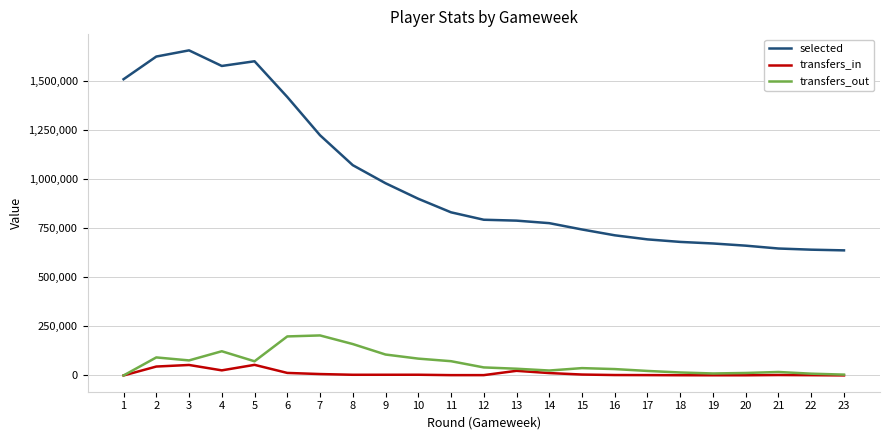

Which category has the highest value across all series?

3